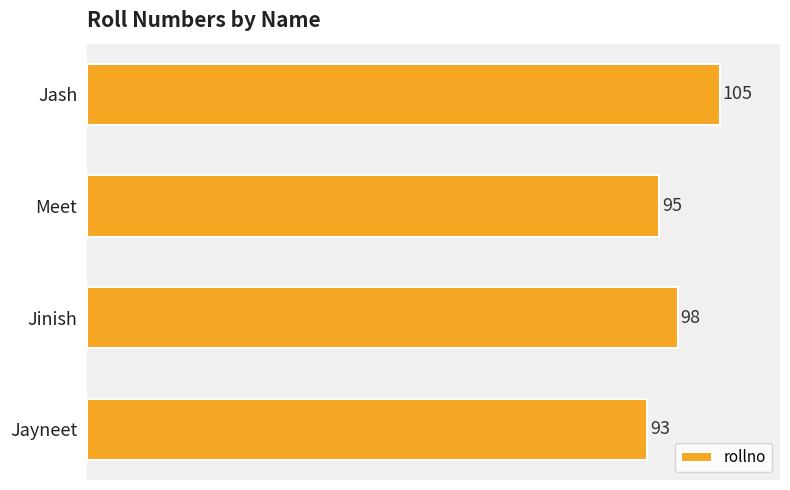

Reading bottom to top, list all the values displayed in this chart.

93	98	95	105